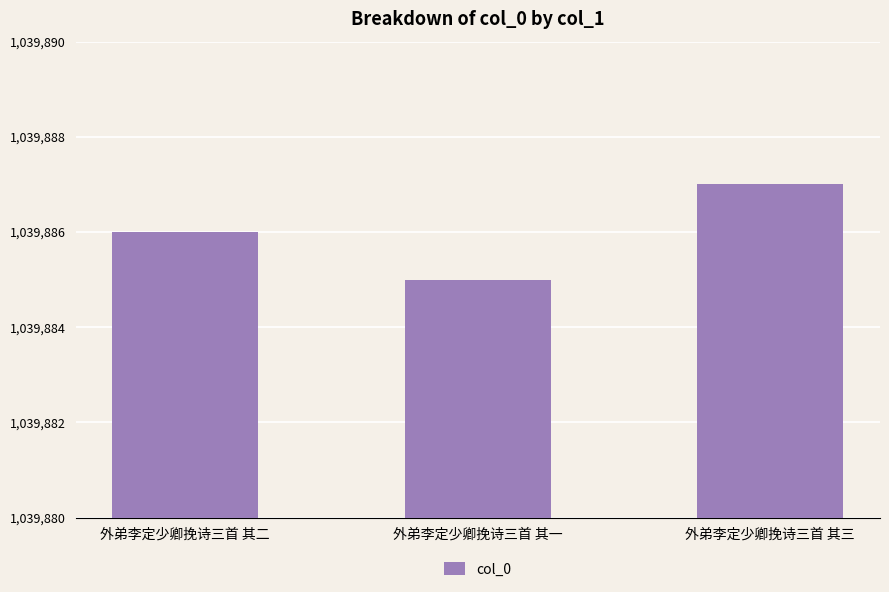

The value at 外弟李定少卿挽诗三首 其一 is 1039885. True or false?

True